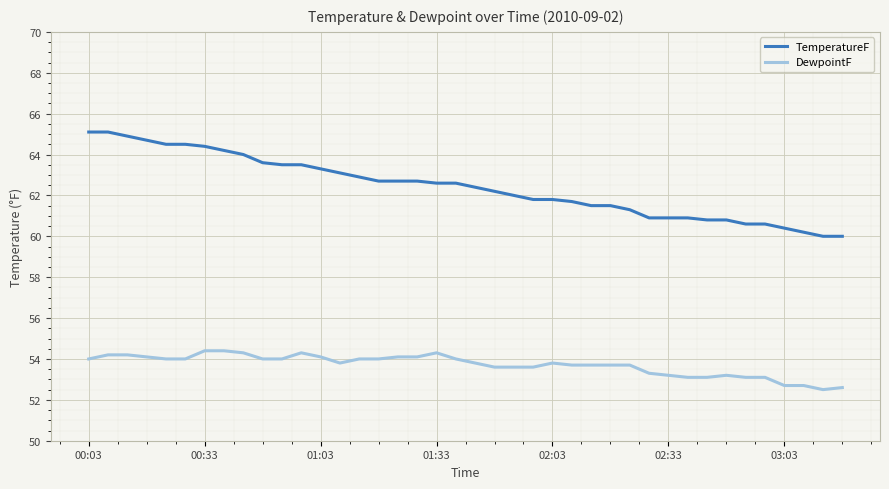

What is the minimum value shown in the chart?

52.5